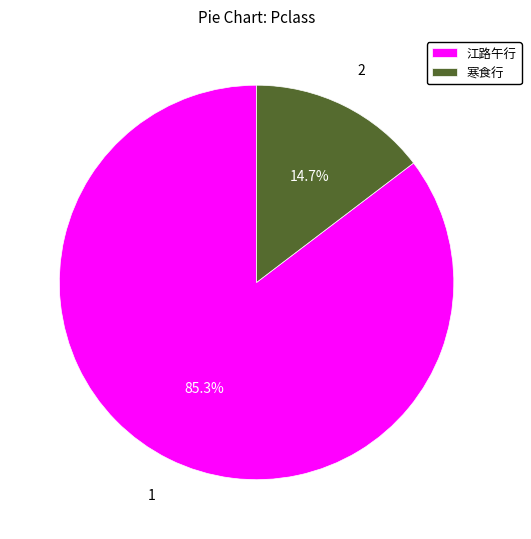

What percentage is NOT represented by 江路午行?

14.7%